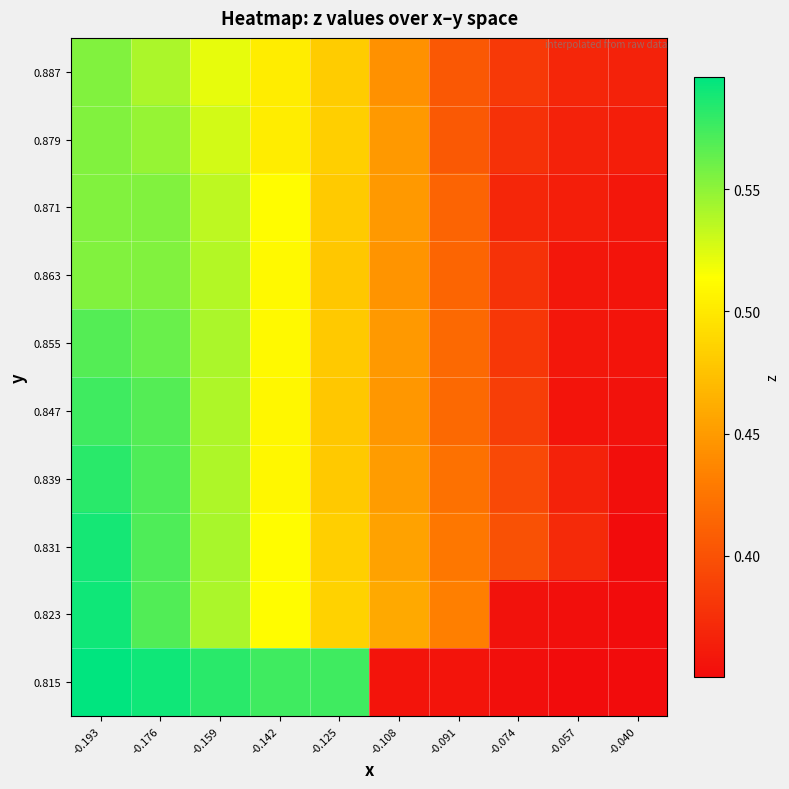

Count the number of categories in the chart.

10